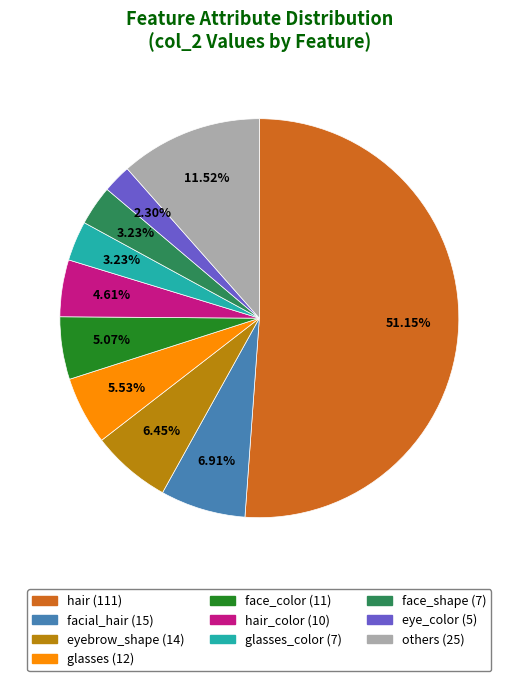

Is it true that eyebrow_thickness is 1% of the pie?

False